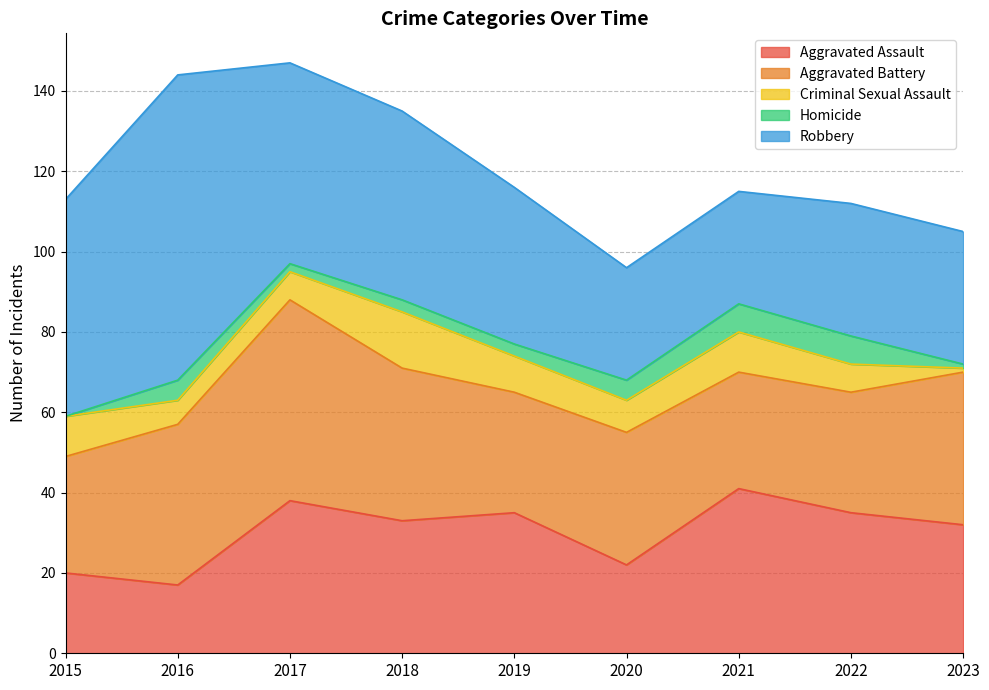

What is the greatest value displayed?

76